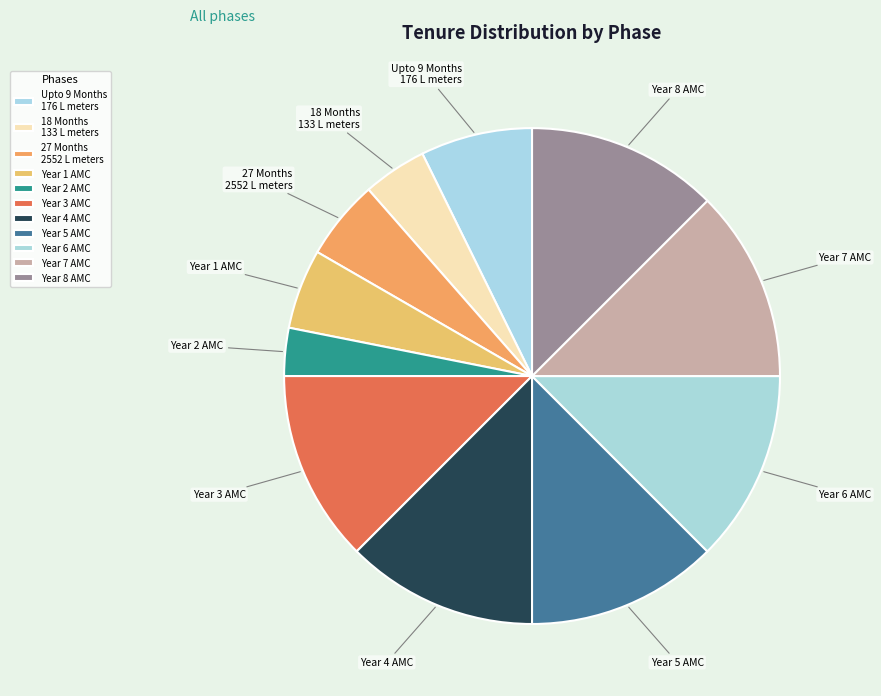

Between Year 1 AMC and Year 3 AMC, which is larger?

Year 3 AMC